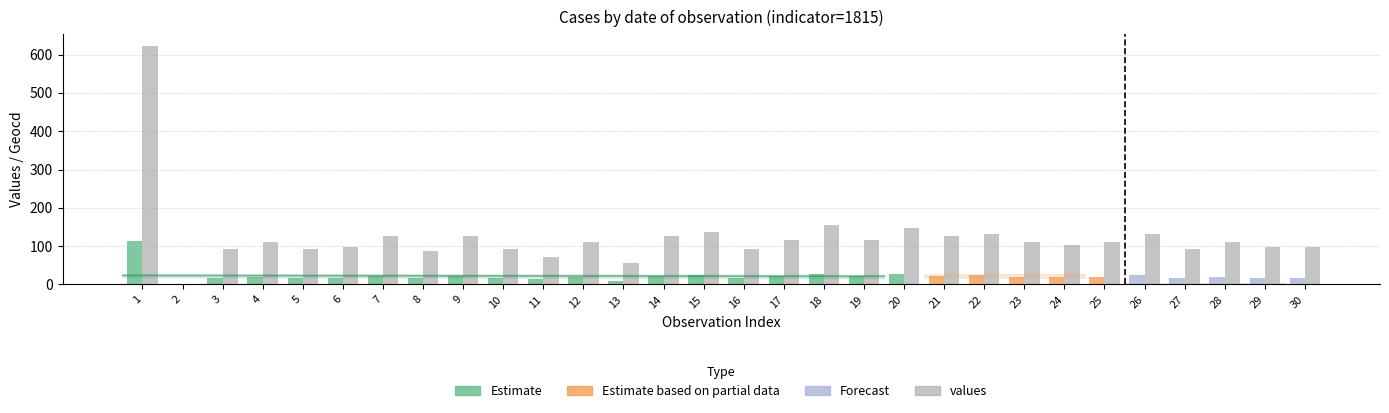

What is the sum of the geocd (Estimate/Partial/Forecast) values at 18 and 16?

45